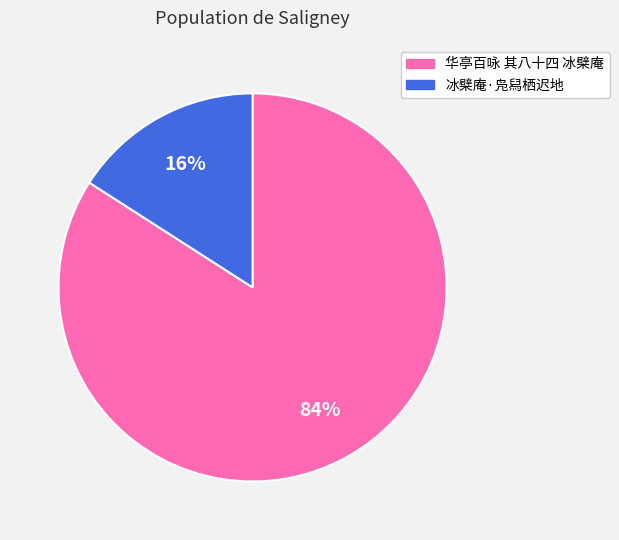

Do 冰檗庵·凫舄栖迟地 and 华亭百咏 其八十四 冰檗庵 together represent more than half of the pie?

Yes